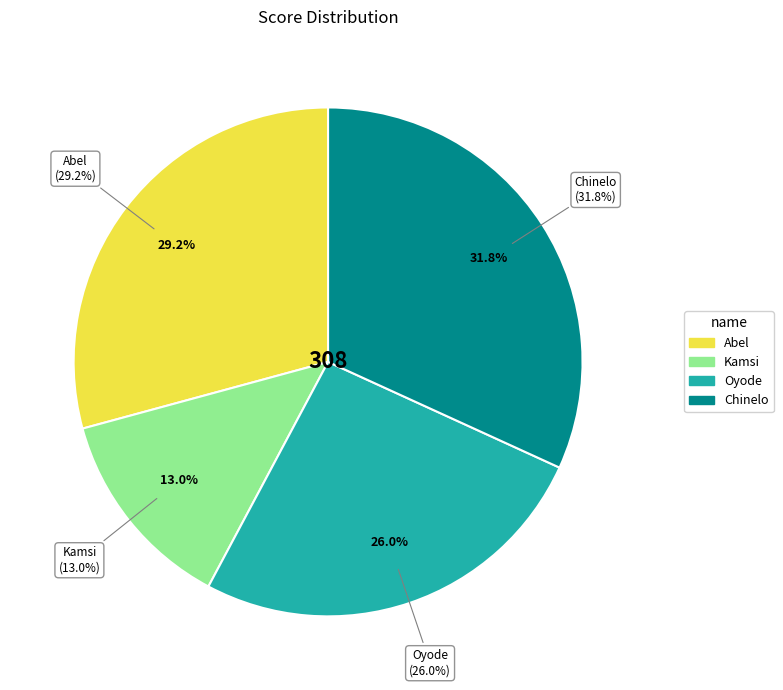

True or false: Oyode accounts for 39% of the total.

False